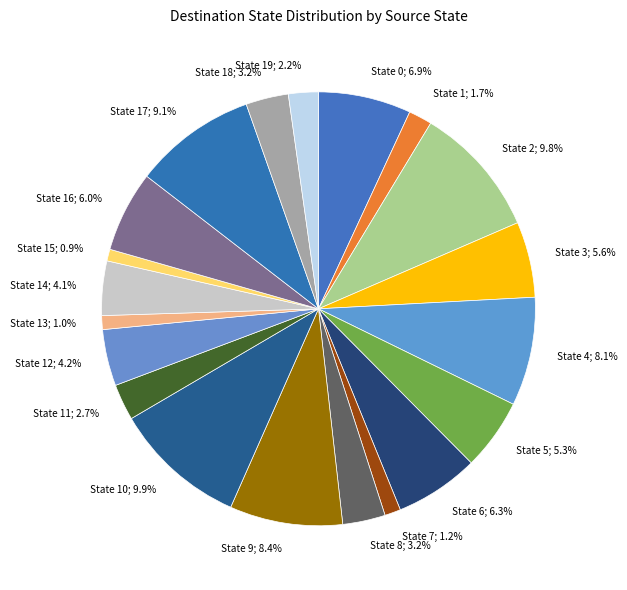

Combined, what portion of the pie is State 8; 3.2% and State 7; 1.2%?

4.4%